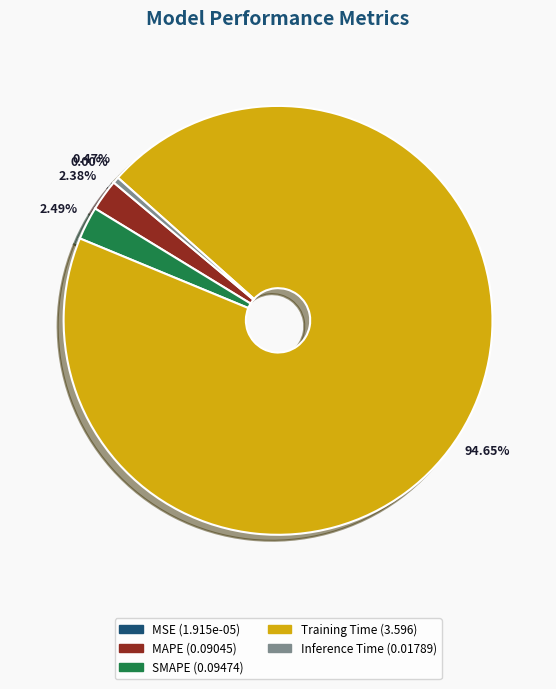

Does any single category account for the majority?

Yes